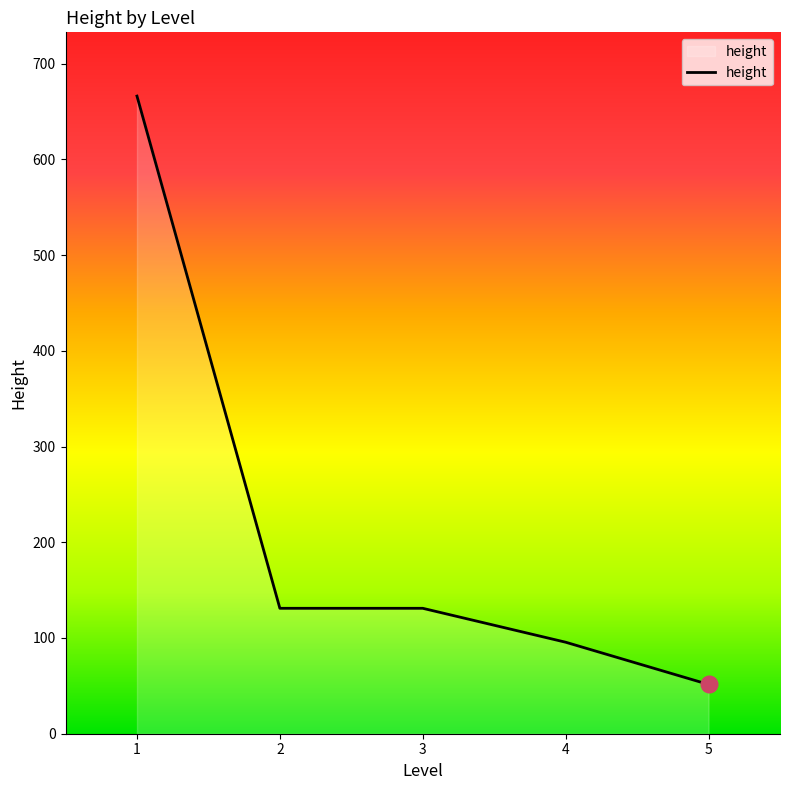

What is the average value?

215.0